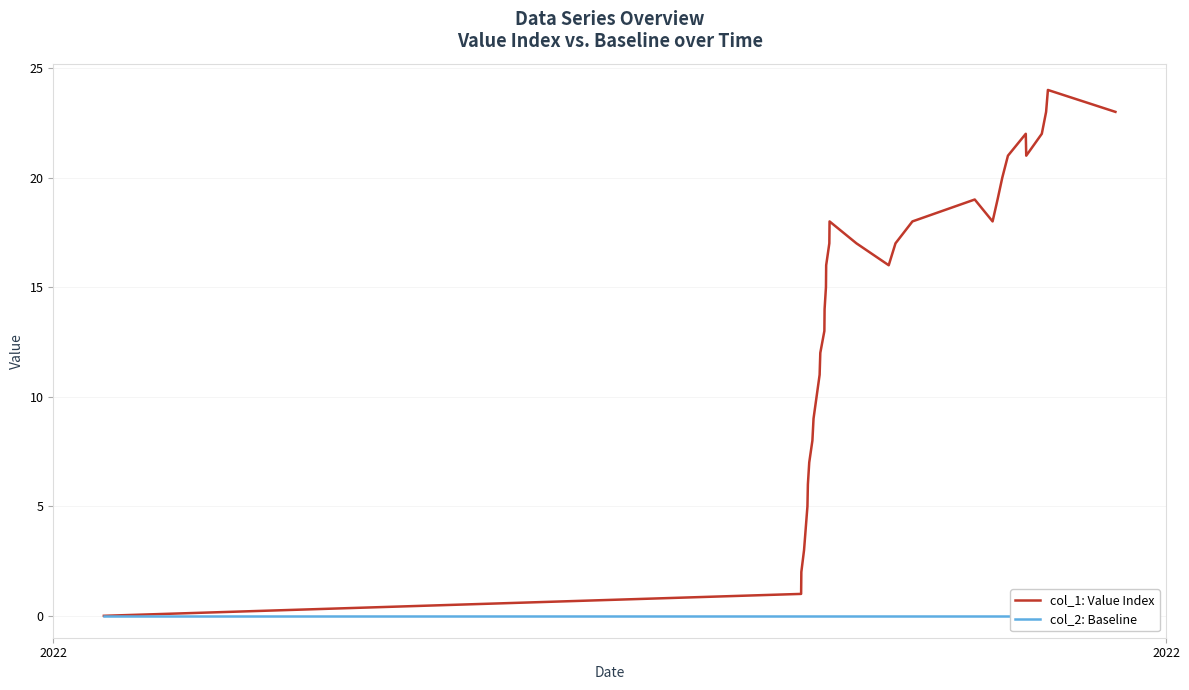

What is the greatest value displayed?

24